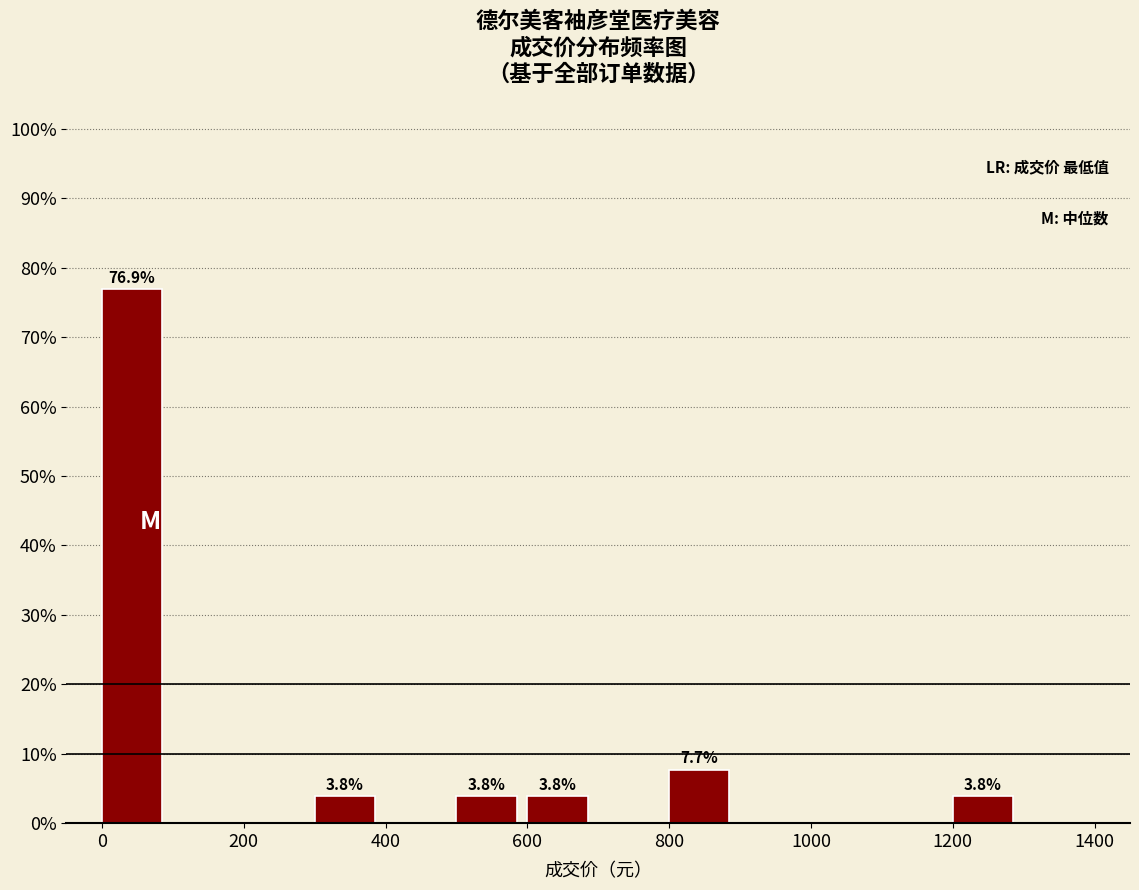

Over which range of the x-axis is the bar tallest?

0 to 100